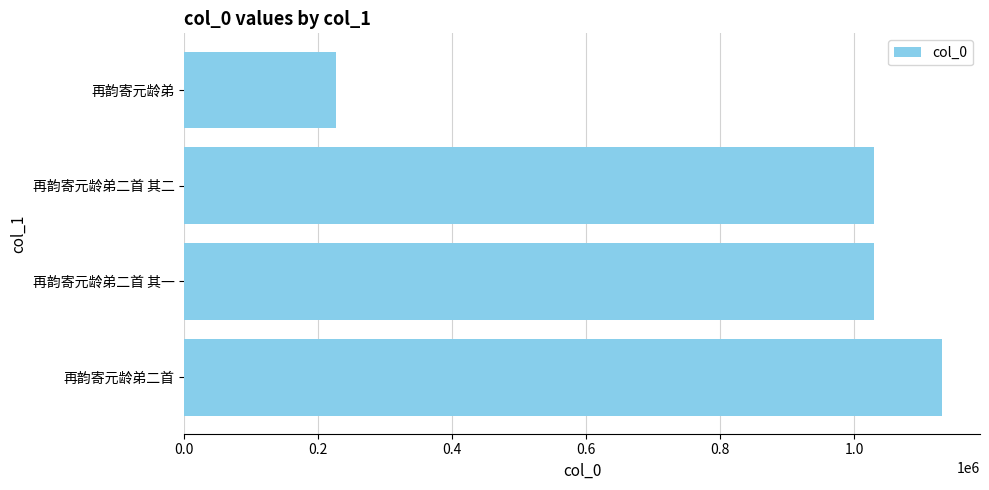

What is the maximum value shown in the chart?

1131554